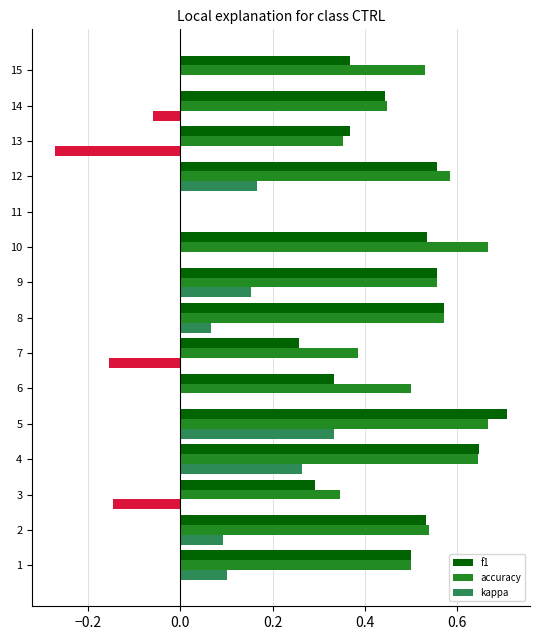

Is the value of accuracy at 7 greater than the value of kappa at 13?

Yes